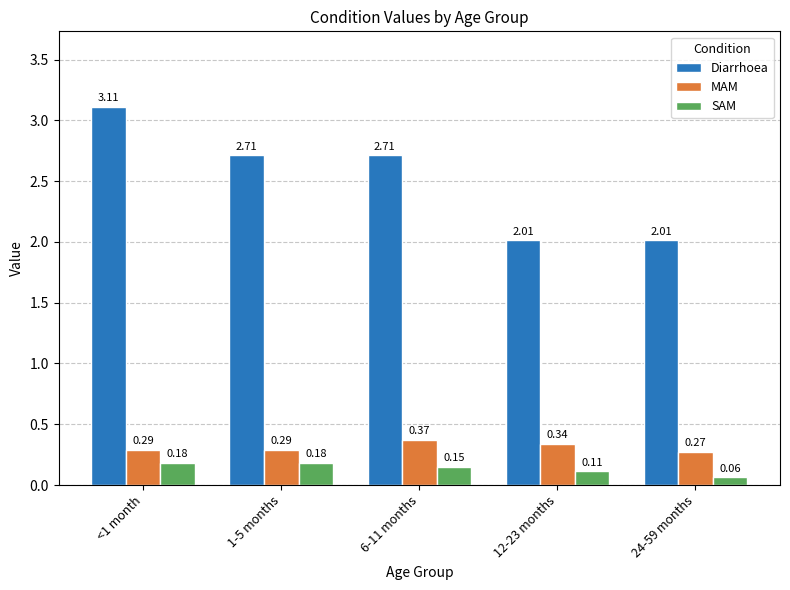

What is the value of the Diarrhoea bar at the 1st from the left?

3.1